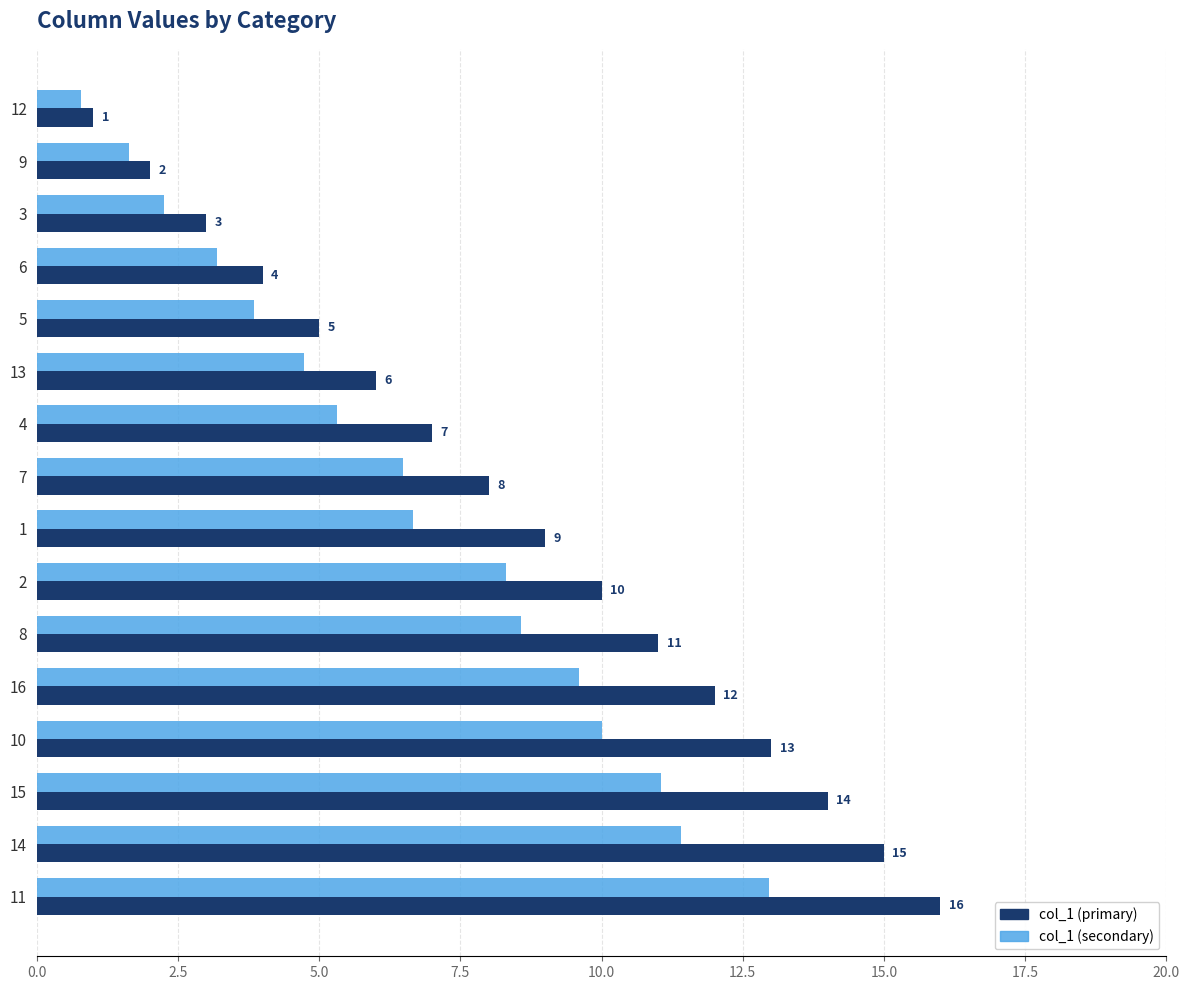

What is the maximum value for col_1 (secondary)?

13.0